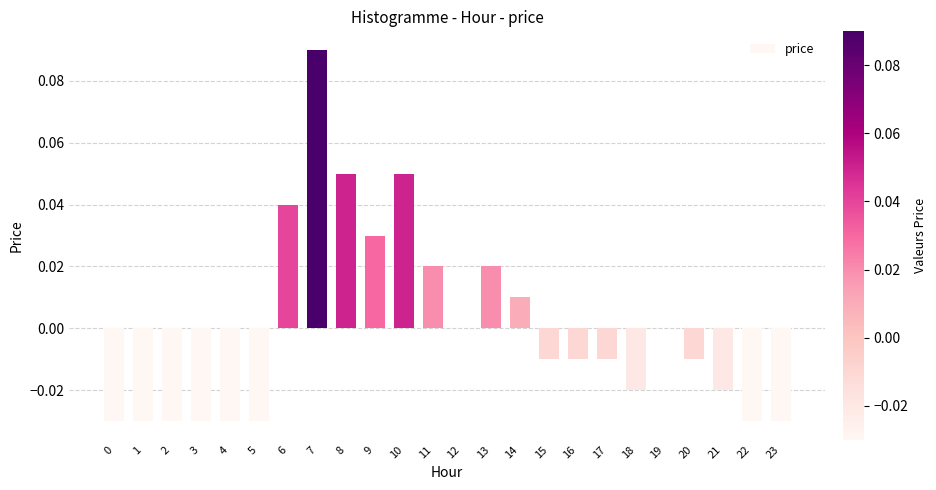

At which category does the chart reach its peak across all series?

7